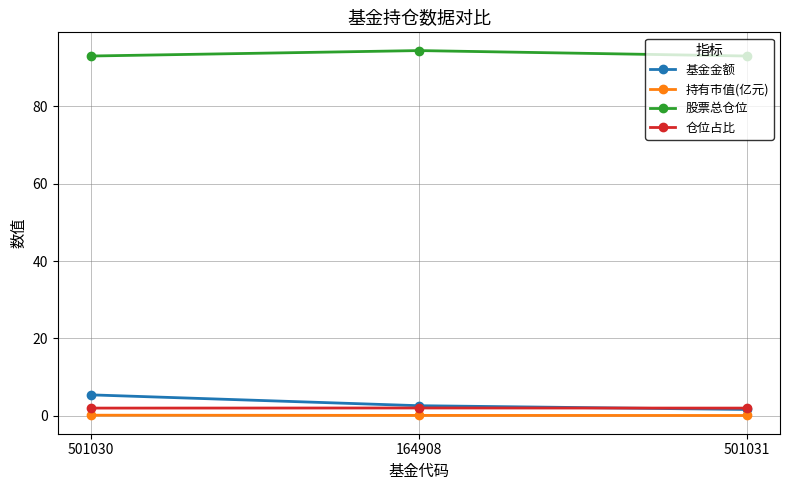

Is it true that 仓位占比 equals 1.9 at 501031?

True